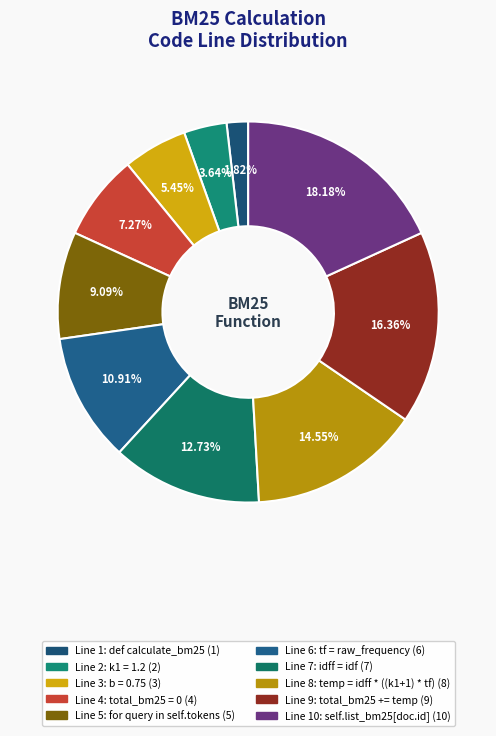

Rank the categories by value from lowest to highest.

def calculate_bm25, k1 = 1.2, b = 0.75, total_bm25 = 0, for query in self.tokens, tf = raw_frequency, idff = idf, temp = idff * ((k1+1) * tf), total_bm25 += temp, self.list_bm25[doc.id]